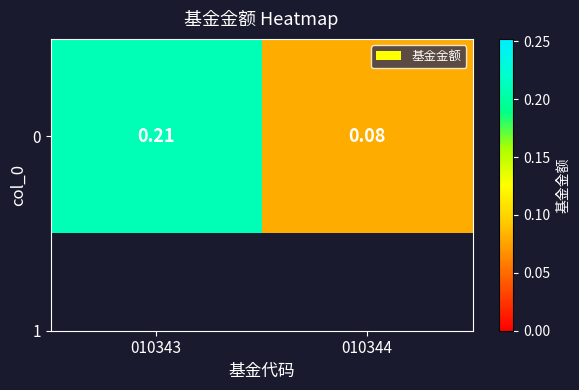

Rank the categories by value from lowest to highest.

010344, 010343